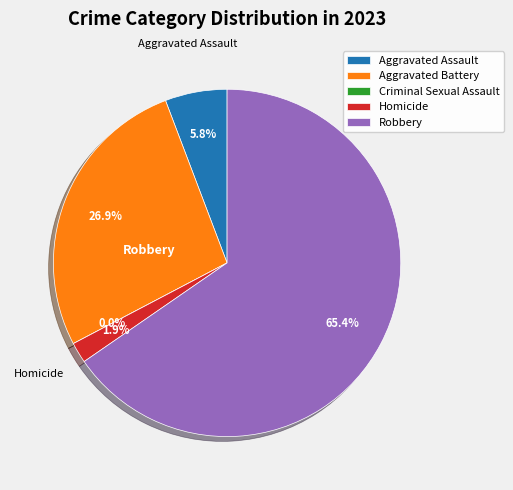

What percentage is NOT represented by Aggravated Battery?

73.1%